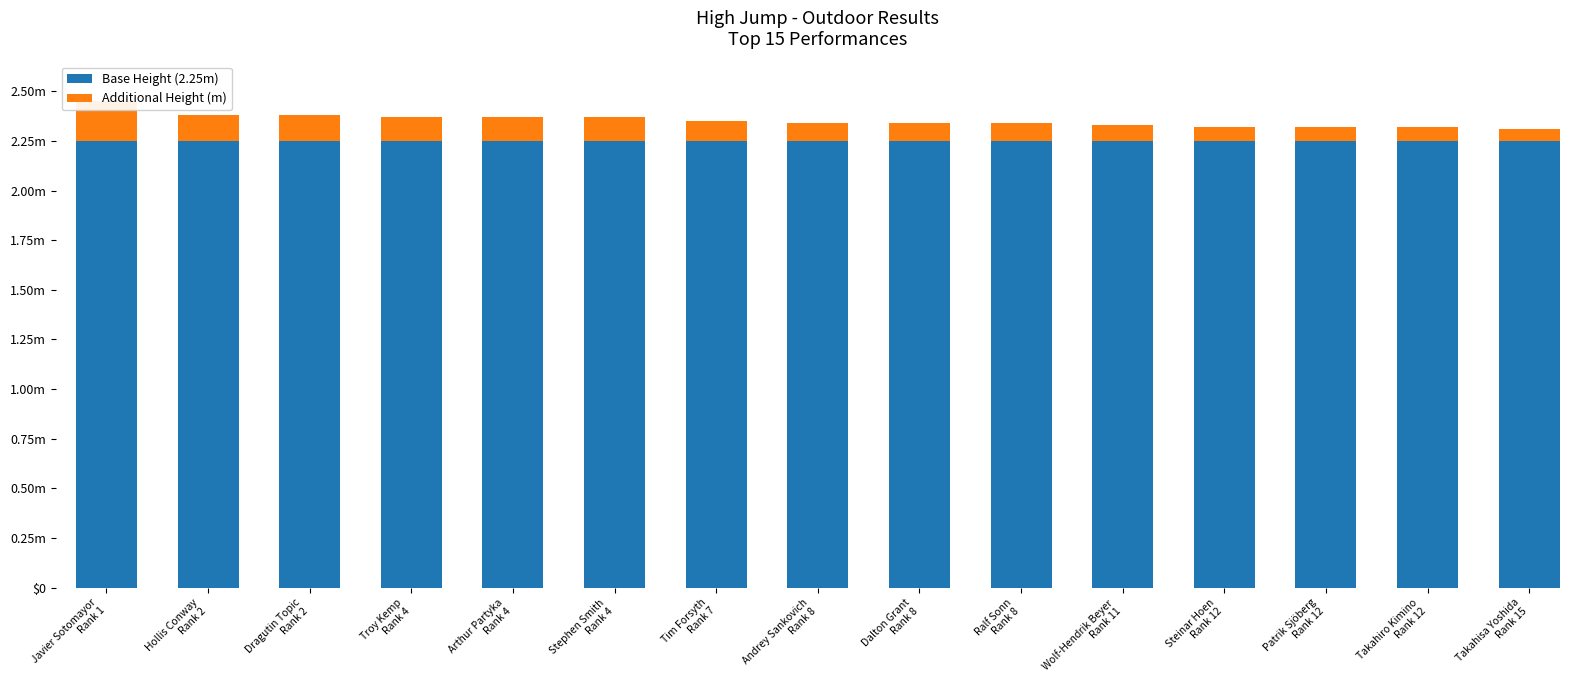

What is the lowest value of the Base Height (2.25m) series?

2.2